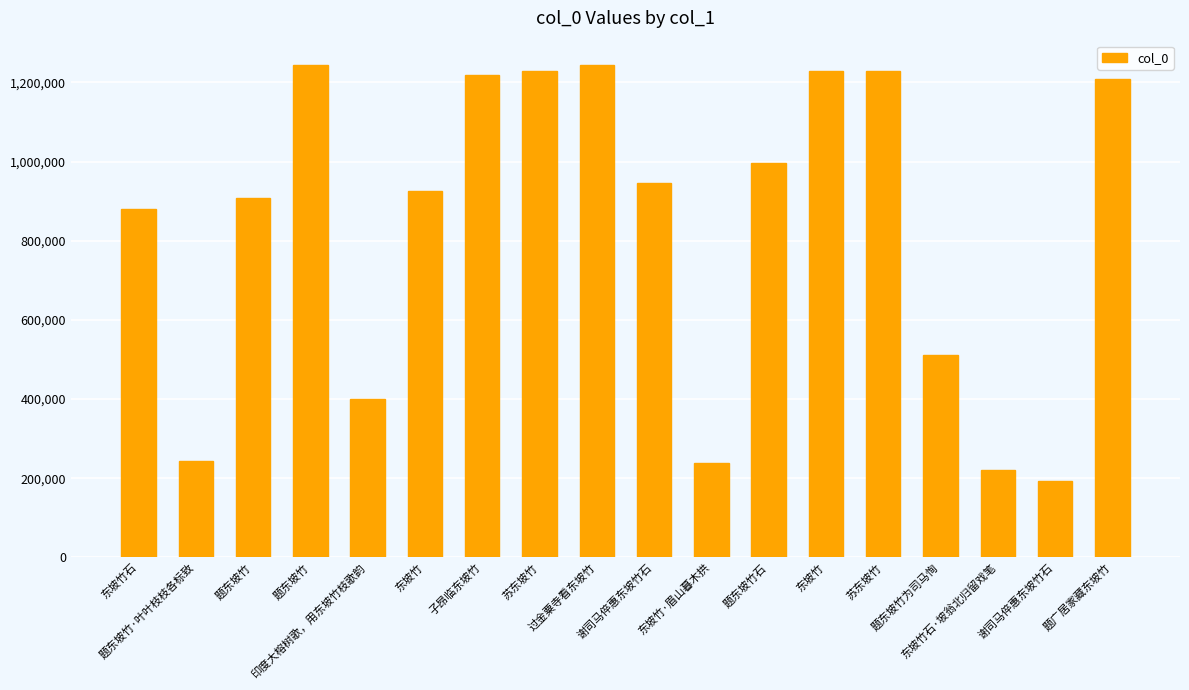

Are the bars grouped side by side (vs. stacked)?

No